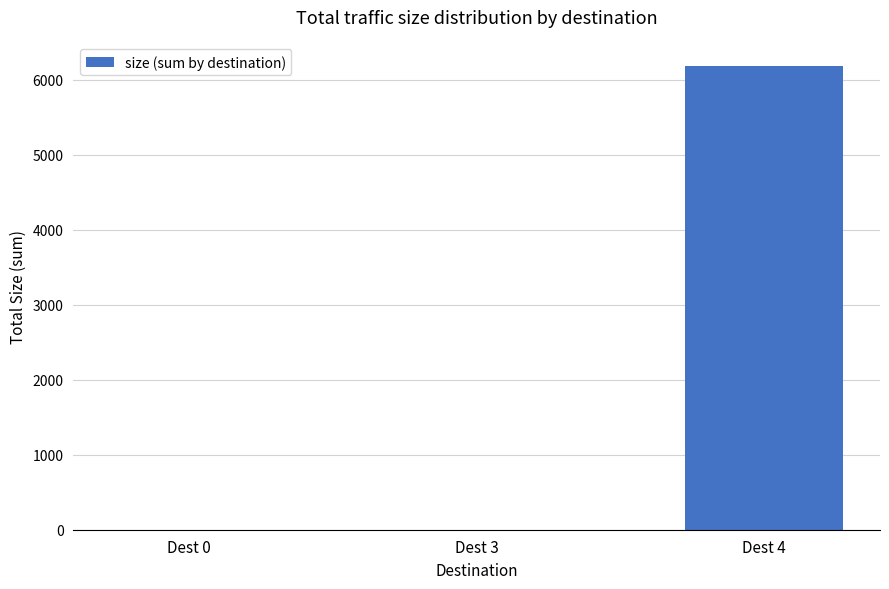

Is it true that the value at Dest 3 is 1.5?

True